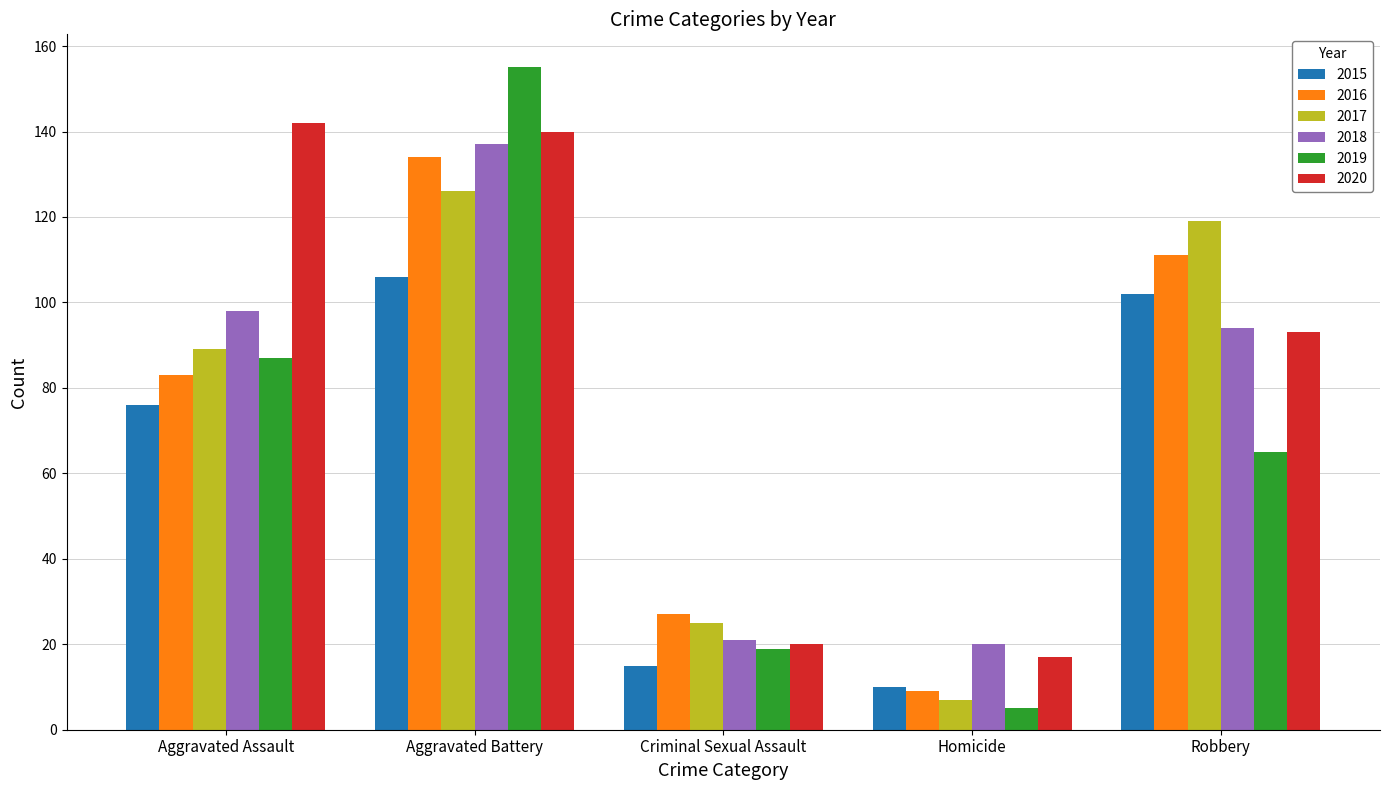

What is the sum of all 2020 values?

412